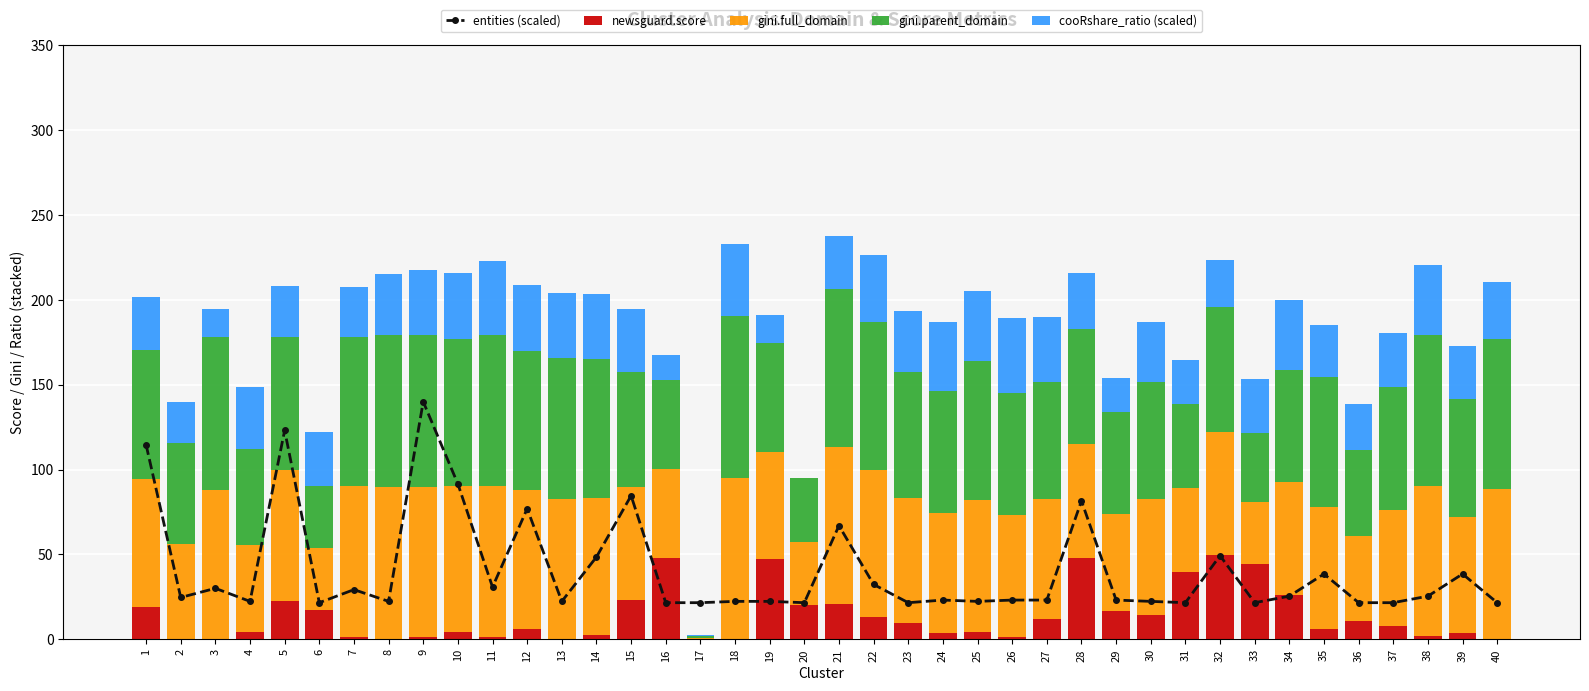

Reading left to right, what are all the values shown in this chart?

entities (scaled): 114.6	24.6	30.0	22.3	123.1	21.5	29.2	22.3	140.0	91.5	30.8	76.9	22.3	48.5	84.6	21.5	21.5	22.3	22.3	21.5	66.9	32.3	21.5	23.1	22.3	23.1	23.1	81.5	23.1	22.3	21.5	49.2	21.5	25.4	38.5	21.5	21.5	25.4	38.5	21.5
newsguard.score: 18.8	0.0	0.0	4.3	22.5	17.5	1.5	0.0	1.3	4.0	1.4	6.0	0.0	2.5	23.0	48.1	0.0	0.0	47.1	20.0	20.8	13.1	9.5	3.7	4.0	1.3	11.9	47.7	16.9	14.2	39.5	49.4	44.2	26.2	6.3	10.8	8.0	1.6	3.4	0.0
gini.full_domain: 75.7	56.0	88.2	51.4	77.2	36.3	88.6	89.7	88.6	86.1	88.8	81.7	82.8	81.0	66.9	51.9	1.0	95.2	63.0	37.5	92.3	86.8	73.9	70.9	77.9	71.9	70.9	67.2	57.0	68.6	49.5	72.7	36.7	66.7	71.5	50.0	68.3	88.6	68.5	88.5
gini.parent_domain: 76.0	59.6	89.9	56.4	78.2	36.3	88.2	89.7	89.3	87.1	88.9	82.2	82.8	81.7	67.9	52.9	1.0	95.4	64.4	37.5	93.5	87.3	73.9	72.0	82.2	71.9	68.6	68.1	60.3	68.6	49.5	73.9	40.8	66.0	76.9	50.8	72.2	89.2	70.0	88.5
cooRshare_ratio (scaled): 31.1	24.2	16.7	36.8	30.4	32.3	29.6	35.7	38.2	38.5	44.0	38.9	38.4	38.3	37.1	14.5	0.4	42.3	16.7	0.0	30.8	39.4	36.2	40.5	40.9	44.2	38.6	33.0	19.6	35.8	25.8	27.4	31.9	41.3	30.7	27.1	32.1	41.3	30.7	33.7